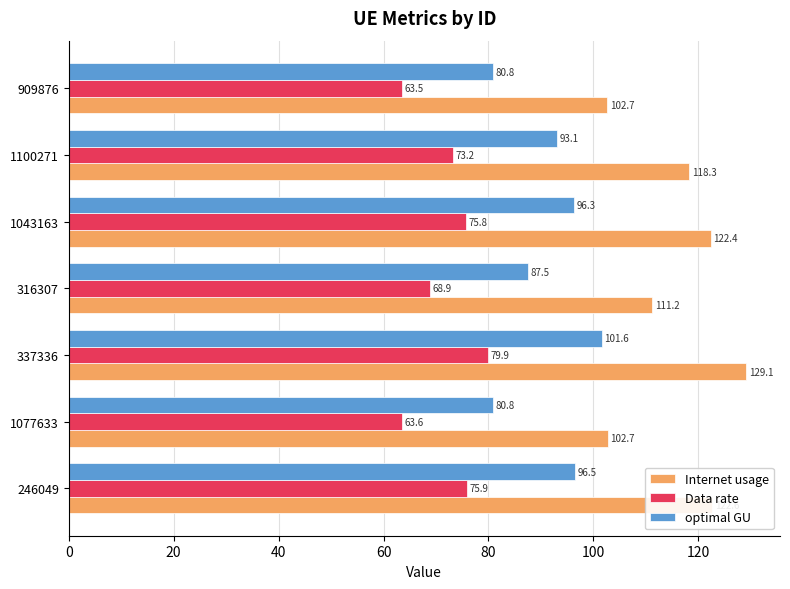

How many data points in optimal GU are above 93?

4